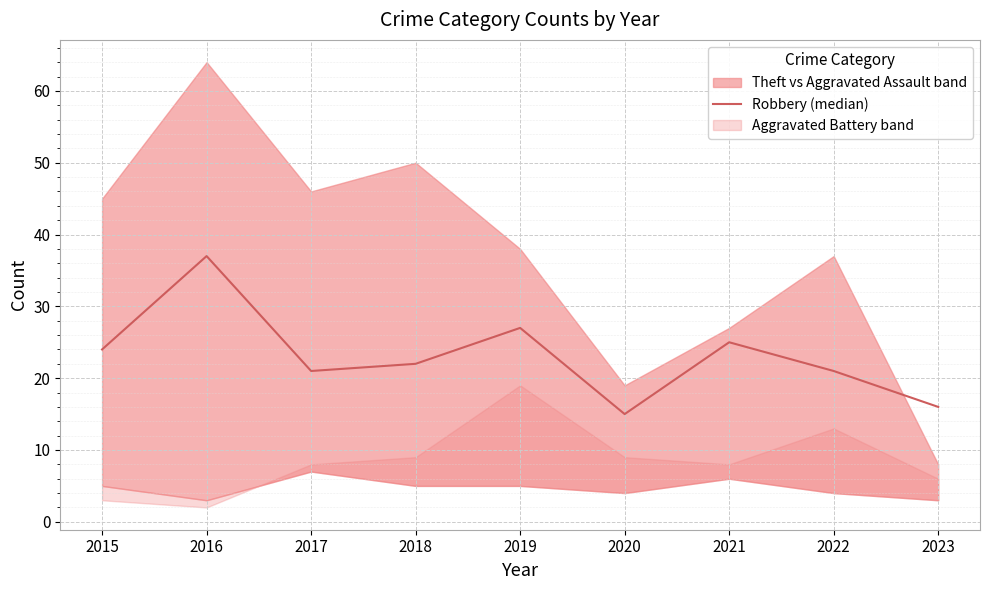

Between 2019 and 2018, which is larger?

2019